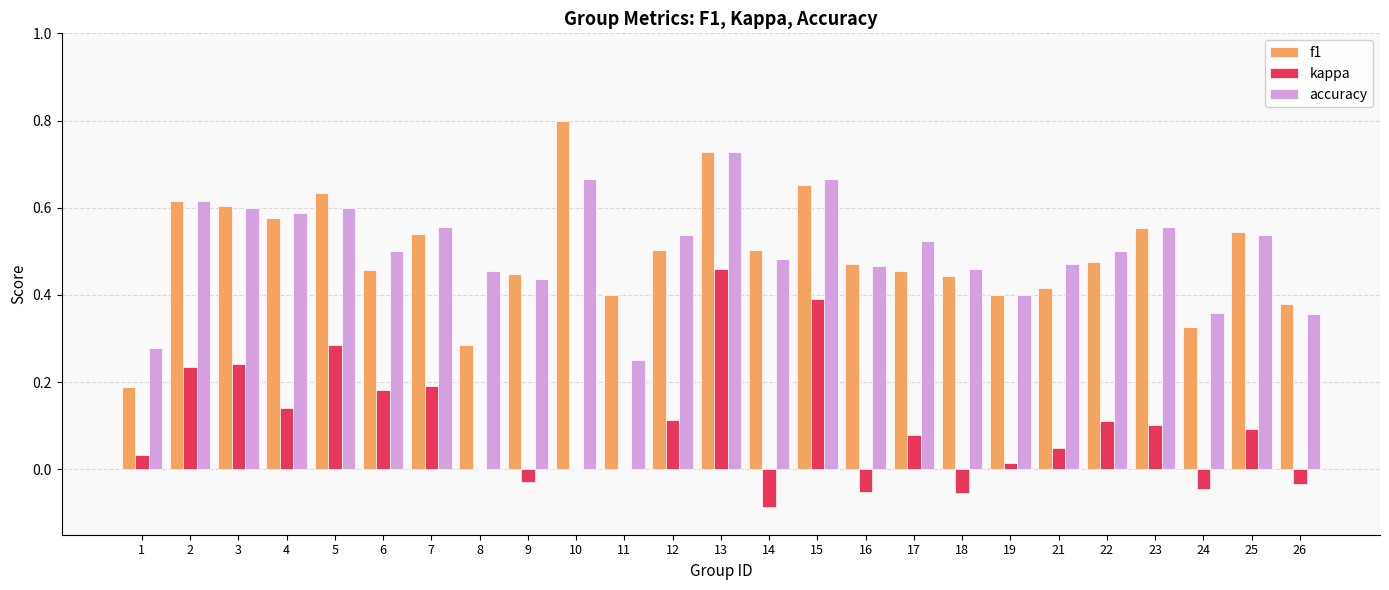

True or false: f1 has a value of 0.7 at 17.

False